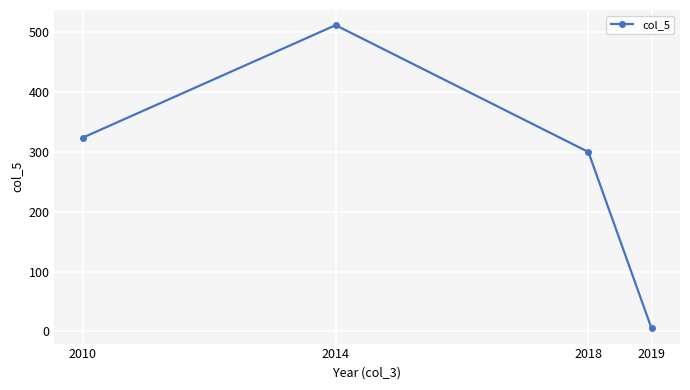

How many values are below 324?

2